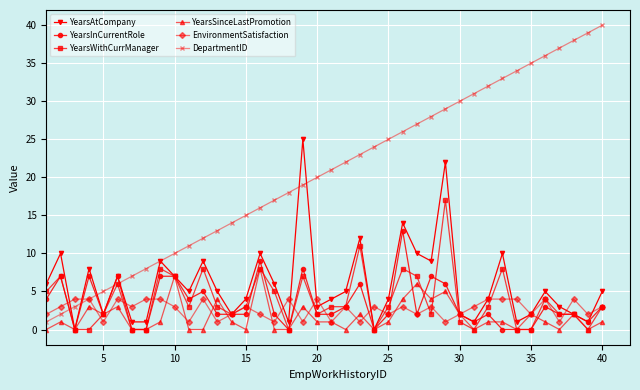

What is the value of the EnvironmentSatisfaction point at the 21st from the left?

1